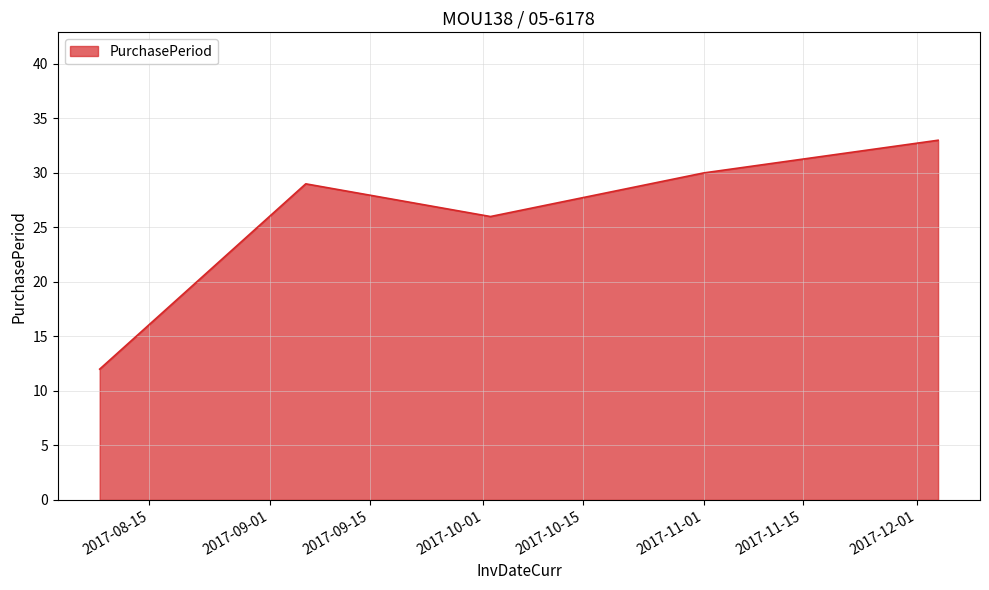

True or false: there are more than 1 points higher than both neighbors.

False